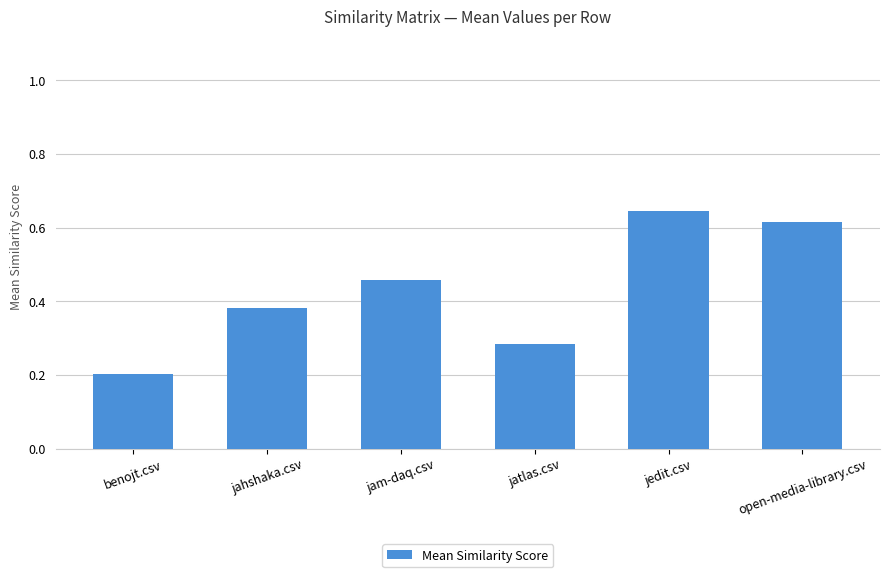

What is the change in value from benojt.csv to open-media-library.csv?

+0.4